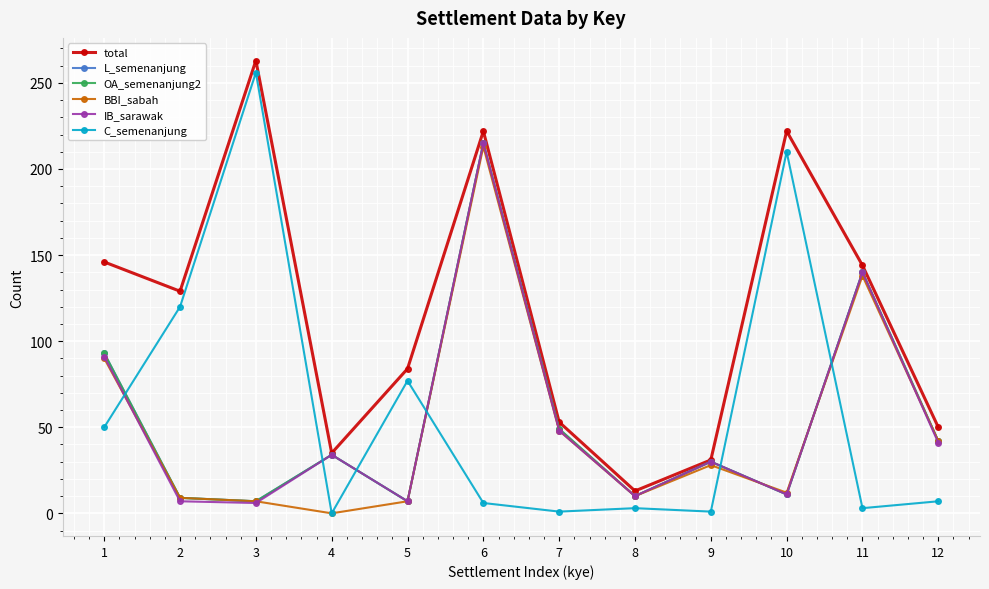

Is it true that OA_semenanjung2 equals 215 at 6?

True